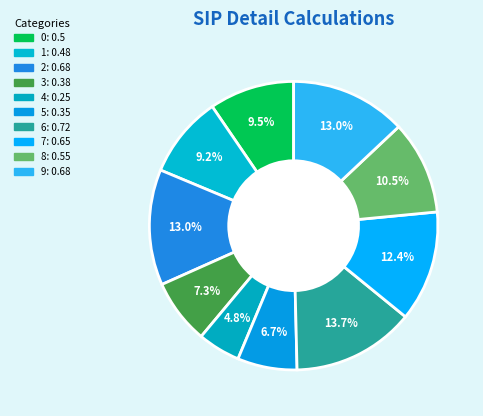

To the nearest percent, what is the difference between the largest and smallest slice percentages?

9%